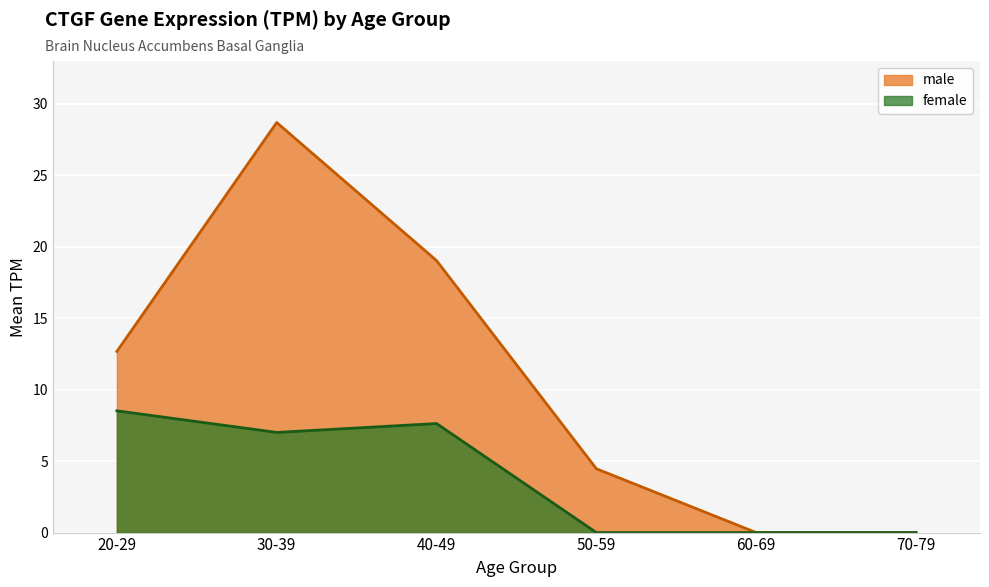

True or false: female and male cross at least once.

False